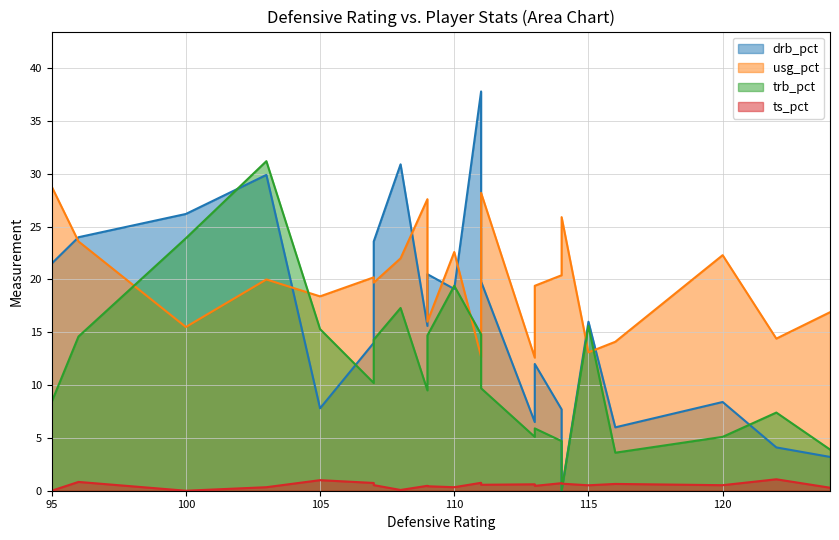

What is the average value of the drb_pct series?

16.1